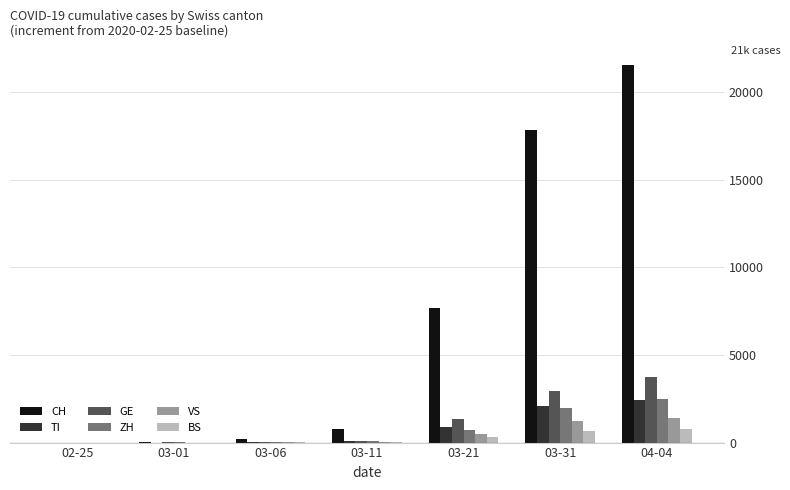

At which label is VS closest to 708?

03-21